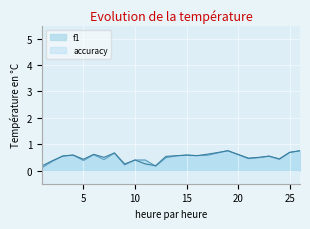

Count the number of categories in the chart.

25